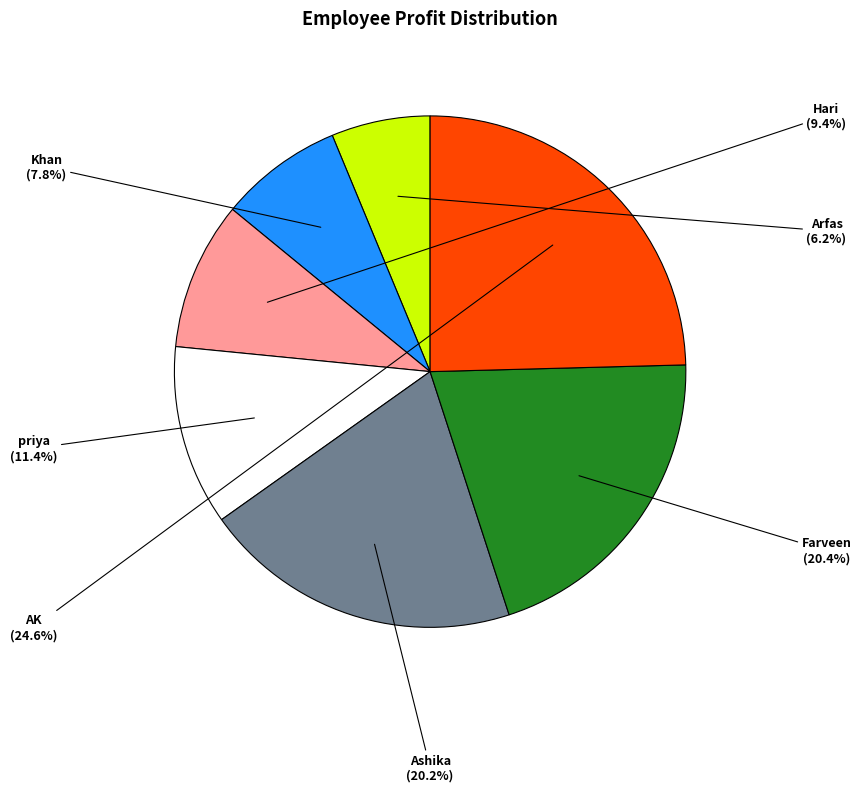

To the nearest percent, what is the difference between the Farveen and priya slice percentages?

9%